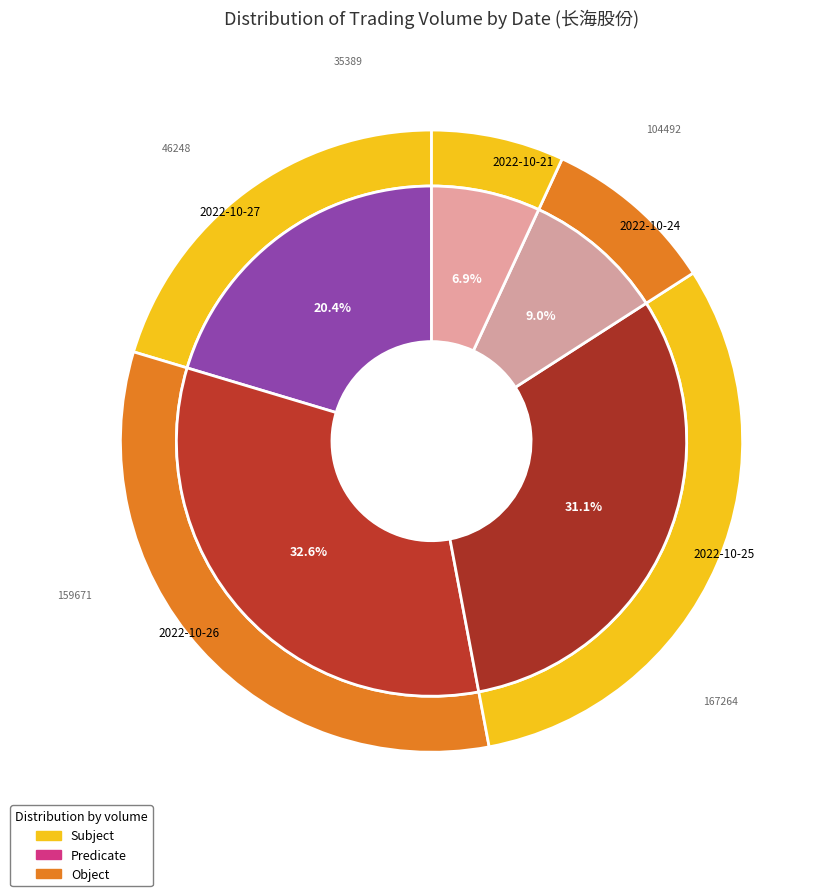

Rank the categories by value from lowest to highest.

2022-10-21, 2022-10-24, 2022-10-27, 2022-10-25, 2022-10-26